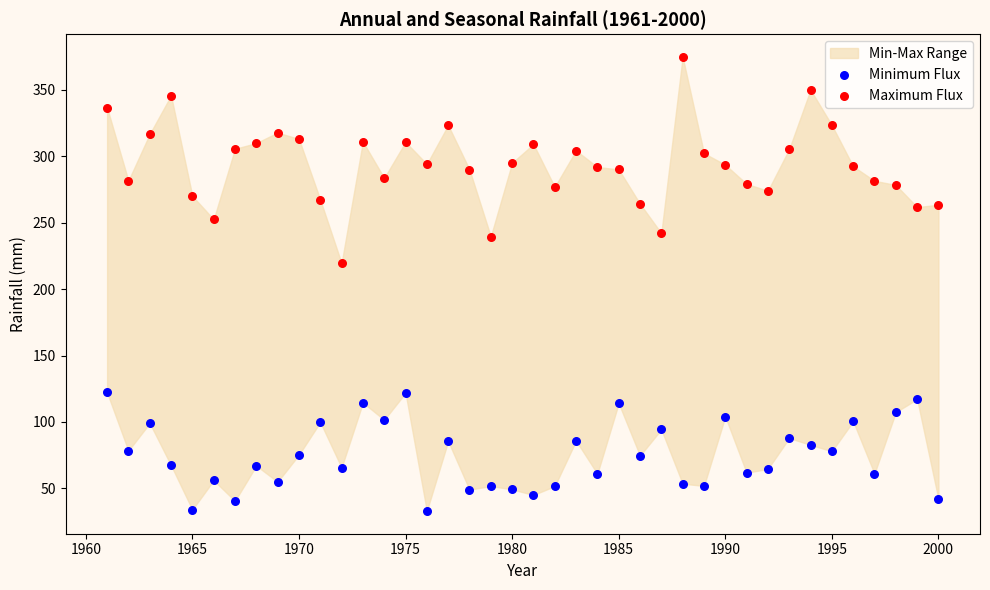

Across all data points, what is the range of Y values (max minus min)?

341.8